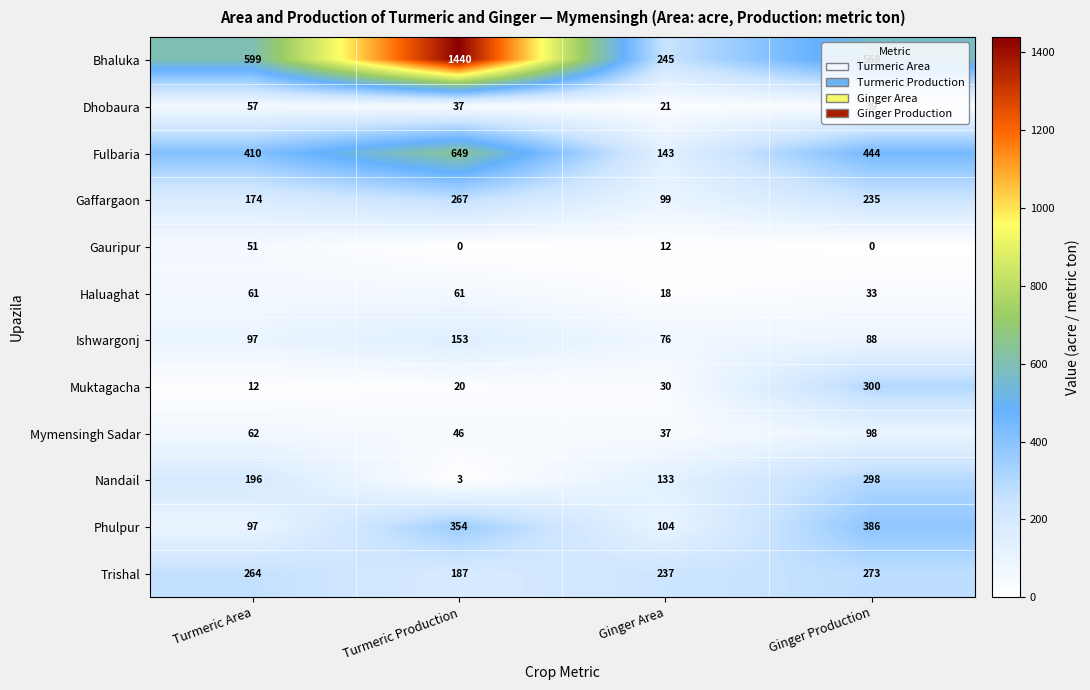

What is the difference between the highest and lowest values at Ginger Production?

568